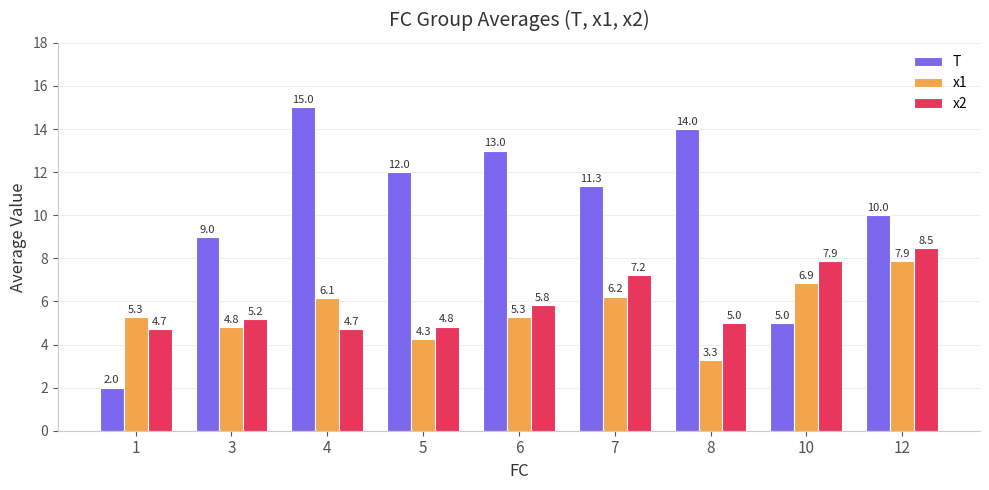

At 1, list the series in order from smallest to largest.

T, x2, x1